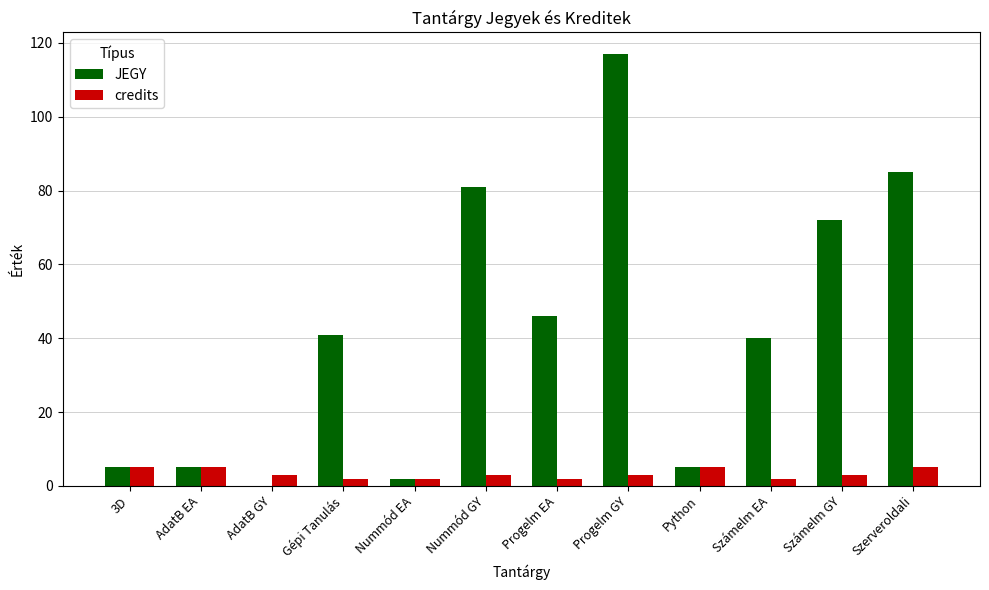

What is the sum of all JEGY values?

499